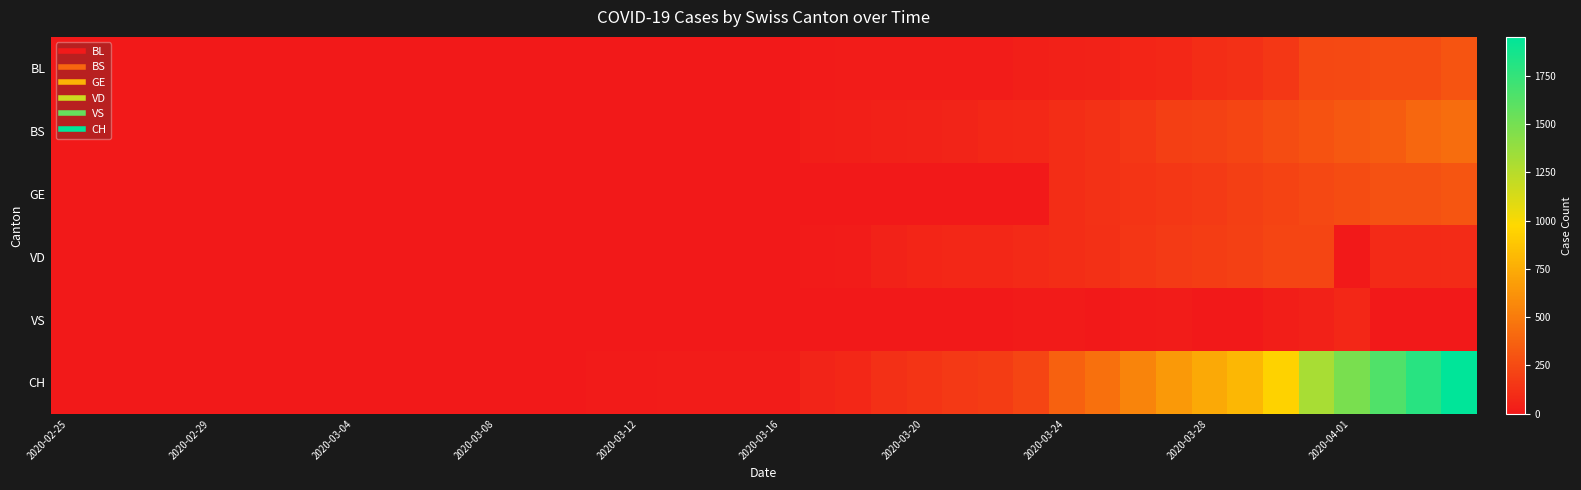

Reading right to left, transcribe all the data shown in this chart.

BL: 298	266	262	249	242	158	115	100	76	65	46	40	35	21	21	18	16	16	13	5	5	2	2	2	2	2	1	0	0	0	0	0	0	0	0	0	0	0	0	0
BS: 434	397	350	323	292	263	228	211	191	155	128	105	78	73	57	46	44	36	25	0	0	4	4	4	4	0	0	0	0	0	0	0	0	0	0	0	0	0	0	0
GE: 305	284	283	260	241	216	193	175	153	144	122	103	0	0	0	0	0	0	0	0	0	0	0	0	0	0	0	0	0	0	0	0	0	0	0	0	0	0	0	0
VD: 95	91	88	0	225	223	203	187	174	148	117	100	91	75	70	62	52	16	9	5	5	5	5	0	0	0	0	0	0	0	0	0	0	0	0	0	0	0	0	0
VS: 0	0	0	70	39	29	0	0	18	15	0	12	10	0	0	5	0	0	0	5	0	0	0	0	0	3	0	0	0	0	0	0	0	0	0	0	0	0	0	0
CH: 1950	1795	1643	1478	1307	938	800	734	654	546	443	368	222	181	160	138	119	75	54	21	20	17	17	12	11	7	3	1	1	1	0	0	0	0	0	0	0	0	0	0